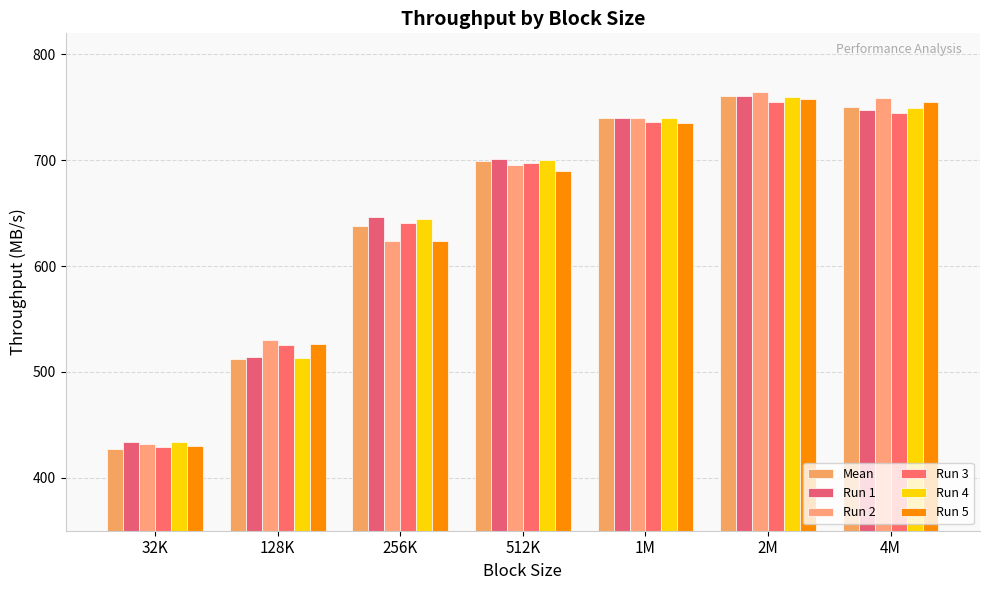

What are all the series names shown in the legend?

Mean, Run 1, Run 2, Run 3, Run 4, Run 5